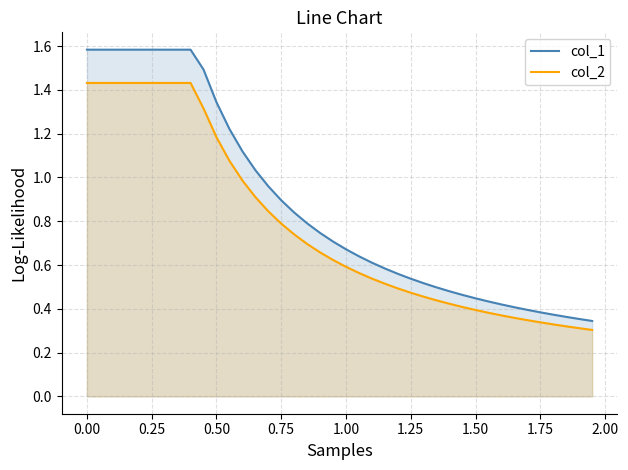

Which series has the largest total across all categories?

col_1